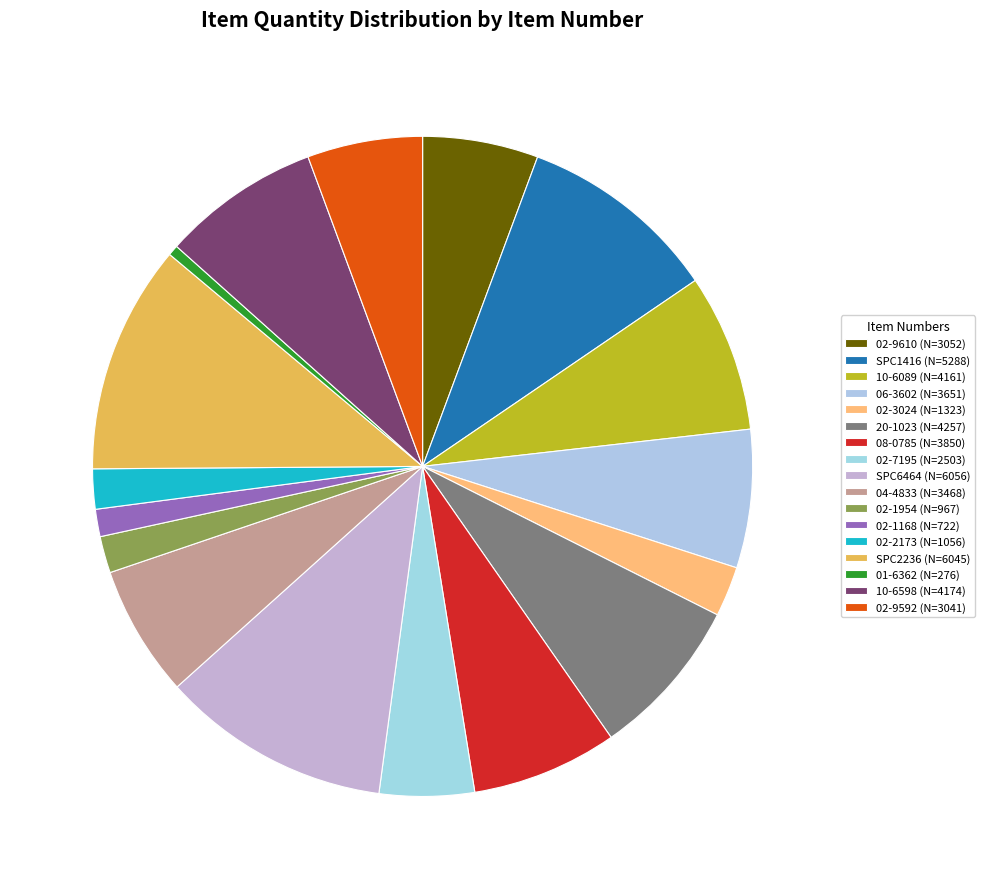

Is it true that 02-1168 is 1% of the pie?

True